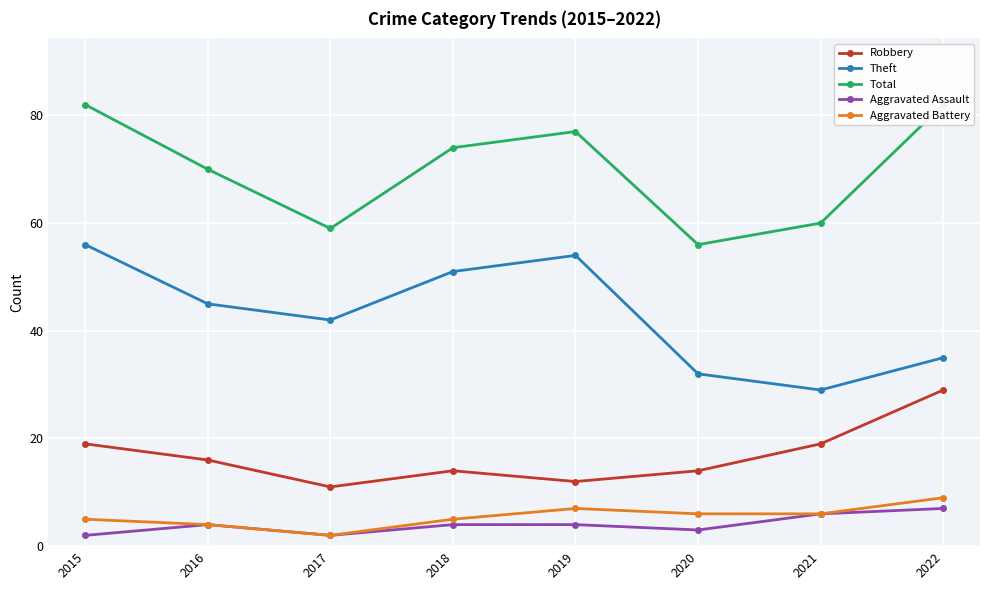

Reading left to right, what are all the values shown in this chart?

Robbery: 19	16	11	14	12	14	19	29
Theft: 56	45	42	51	54	32	29	35
Total: 82	70	59	74	77	56	60	82
Aggravated Assault: 2	4	2	4	4	3	6	7
Aggravated Battery: 5	4	2	5	7	6	6	9